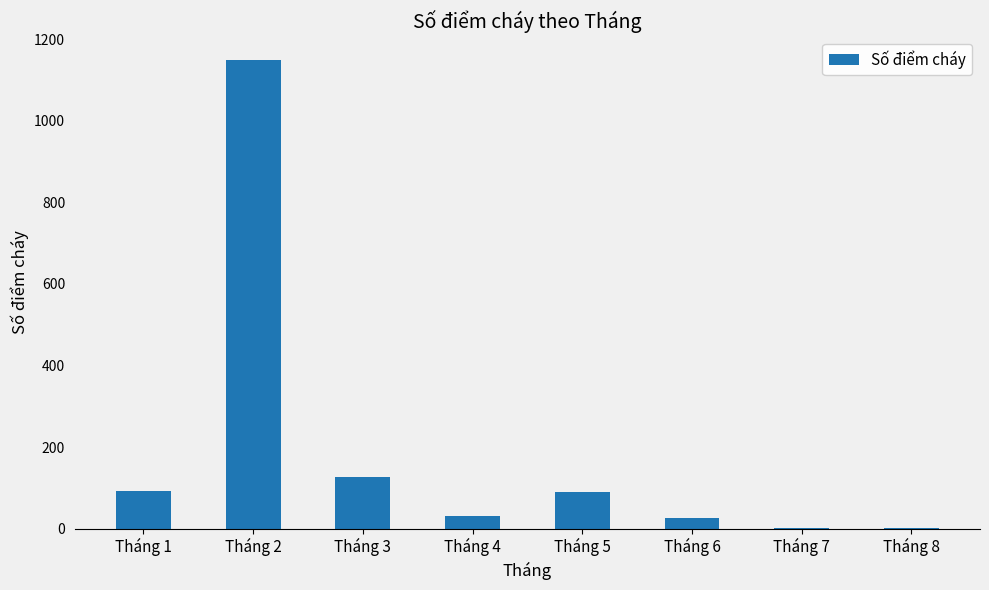

Between Tháng 7 and Tháng 1, which is larger?

Tháng 1